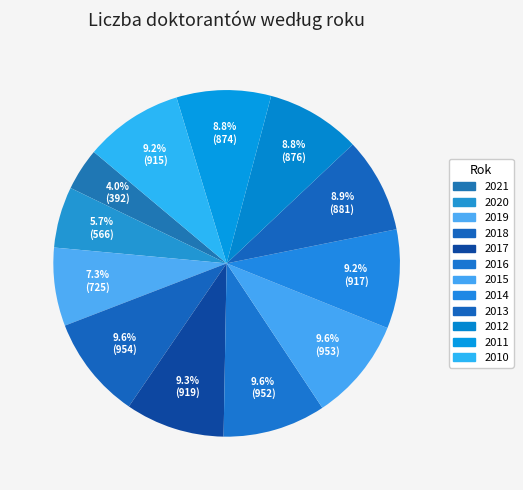

What is the change in value from 2019 to 2011?

+149